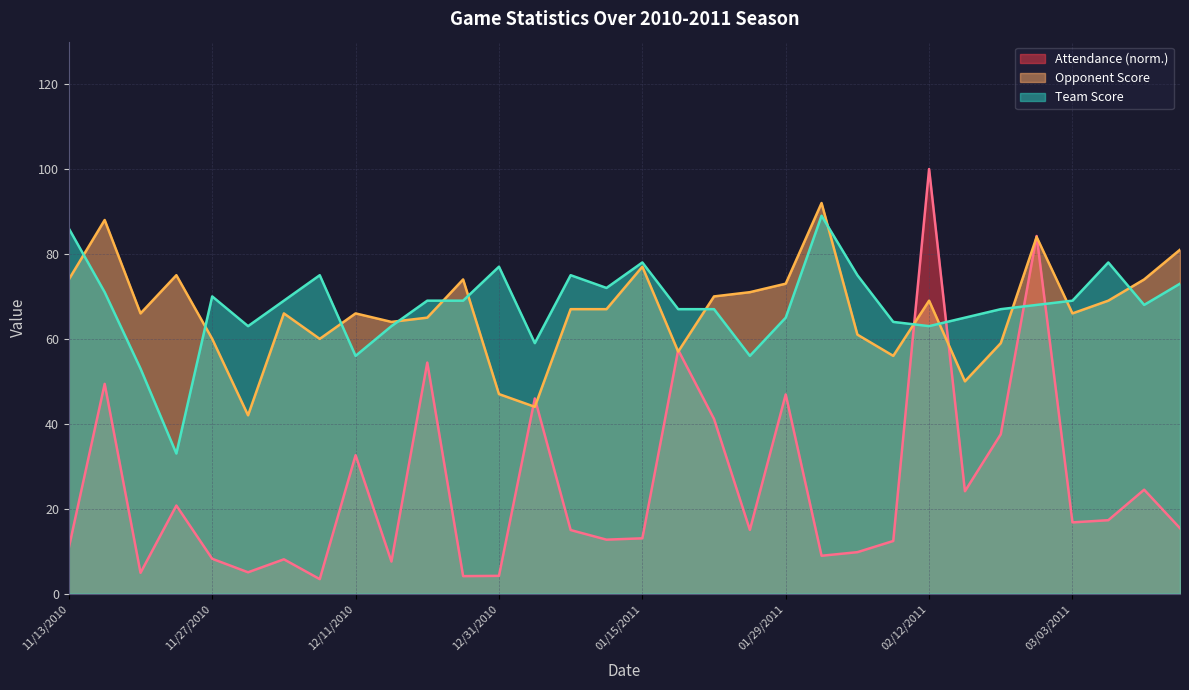

True or false: Team Score has more than 2 interior local peaks.

True